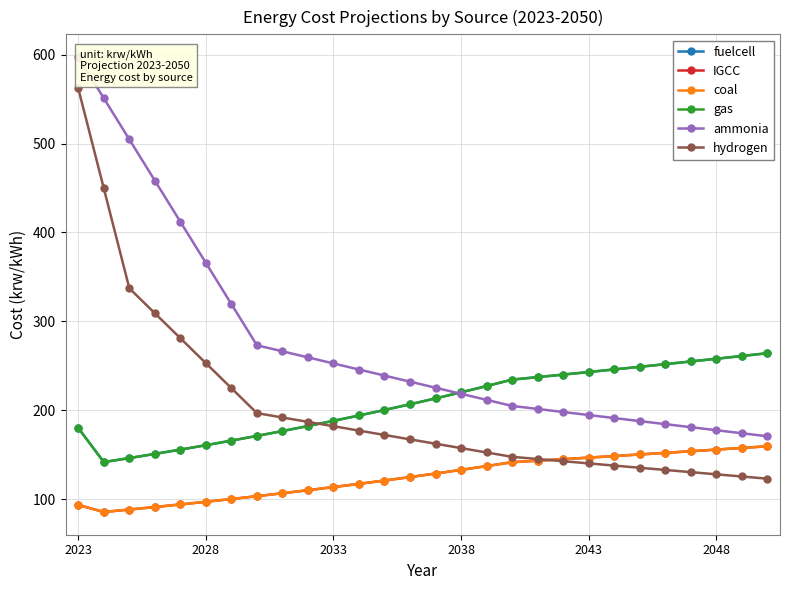

Is this an area chart (filled region under the line)?

No